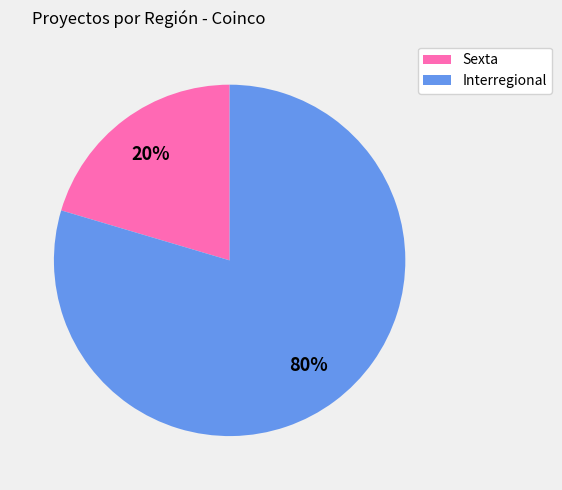

Count the number of slices in the pie.

2